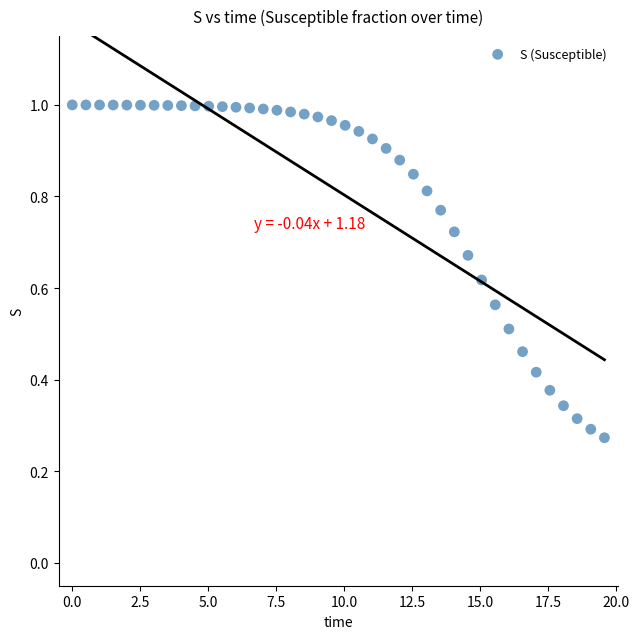

What is the range of X values (max minus min)?

19.6